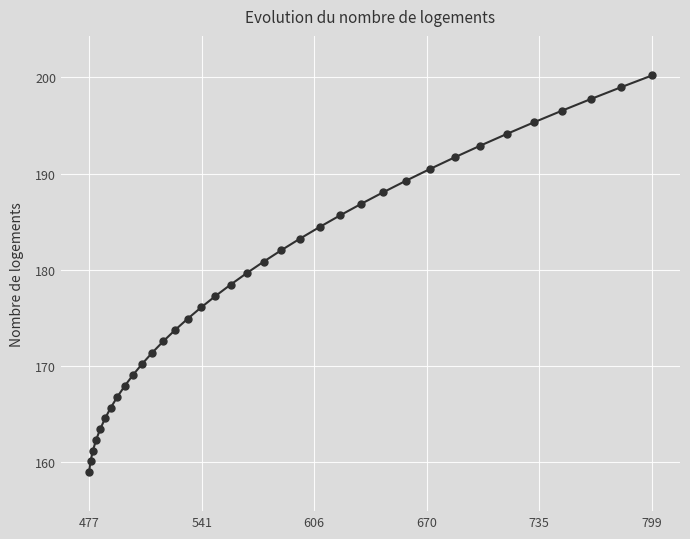

What is the greatest value displayed?

200.2